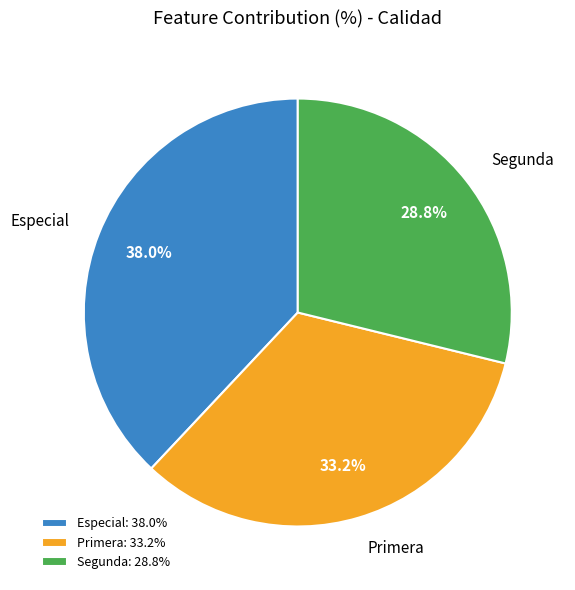

What is the total percentage of Primera and Segunda?

62.0%